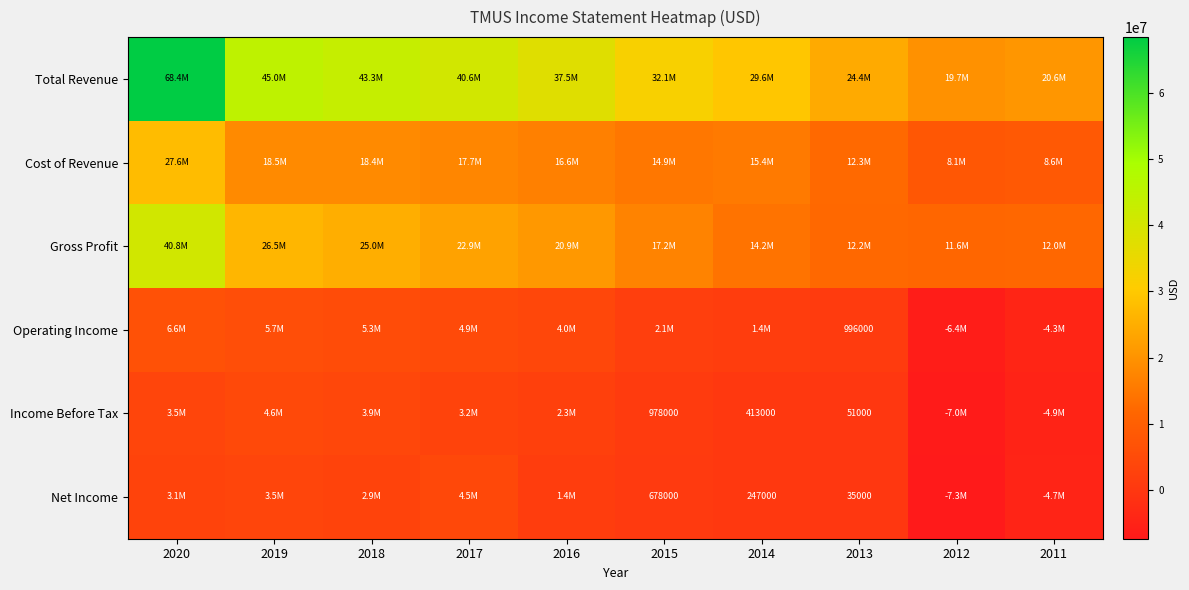

List the labels in order of Cost of Revenue value, smallest first.

2012, 2011, 2013, 2015, 2014, 2016, 2017, 2018, 2019, 2020